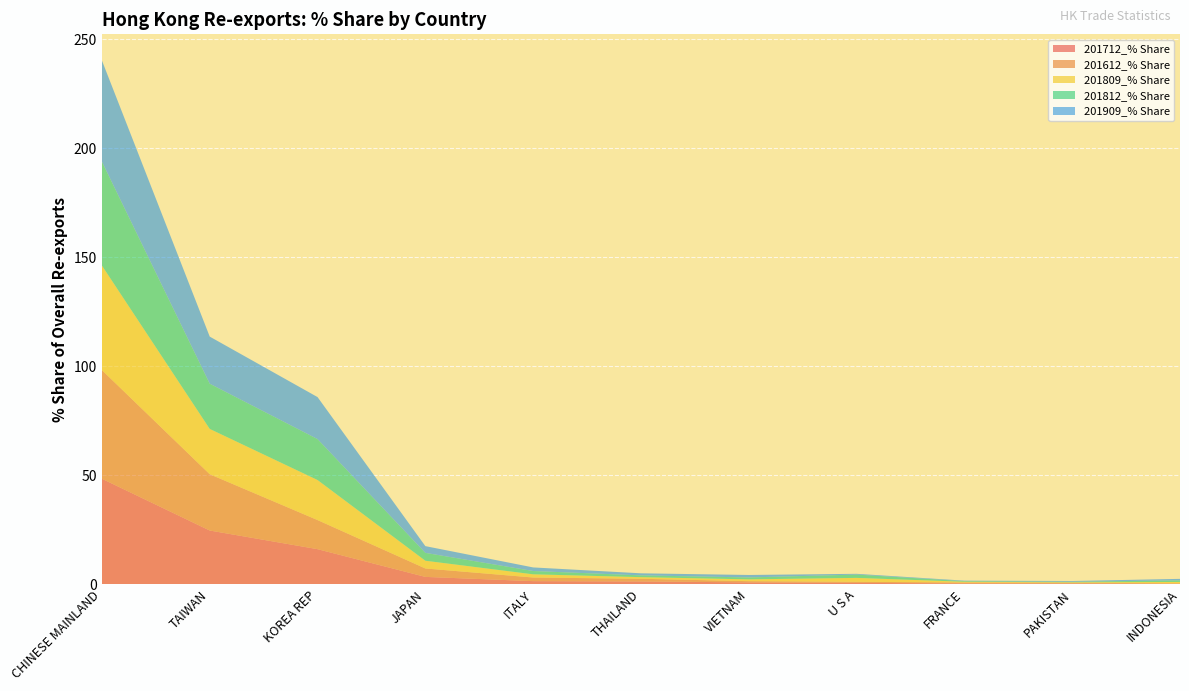

Reading left to right, what are all the values shown in this chart?

201712_% Share: CHINESE MAINLAND=48.4	TAIWAN=24.6	KOREA REP=16.1	JAPAN=3.4	ITALY=1.4	THAILAND=1.3	VIETNAM=0.8	U S A=0.6	FRANCE=0.4	PAKISTAN=0.3	INDONESIA=0.2
201612_% Share: CHINESE MAINLAND=49.8	TAIWAN=25.8	KOREA REP=13.4	JAPAN=3.9	ITALY=1.7	THAILAND=1.2	VIETNAM=0.6	U S A=0.5	FRANCE=0.4	PAKISTAN=0.4	INDONESIA=0.2
201809_% Share: CHINESE MAINLAND=48.0	TAIWAN=20.8	KOREA REP=18.4	JAPAN=3.5	ITALY=1.5	THAILAND=0.7	VIETNAM=0.8	U S A=1.8	FRANCE=0.3	PAKISTAN=0.2	INDONESIA=0.6
201812_% Share: CHINESE MAINLAND=47.7	TAIWAN=20.7	KOREA REP=18.8	JAPAN=3.6	ITALY=1.5	THAILAND=0.8	VIETNAM=0.9	U S A=1.5	FRANCE=0.3	PAKISTAN=0.3	INDONESIA=0.7
201909_% Share: CHINESE MAINLAND=46.4	TAIWAN=21.6	KOREA REP=19.3	JAPAN=3.1	ITALY=1.6	THAILAND=0.9	VIETNAM=1.1	U S A=0.4	FRANCE=0.2	PAKISTAN=0.3	INDONESIA=0.7